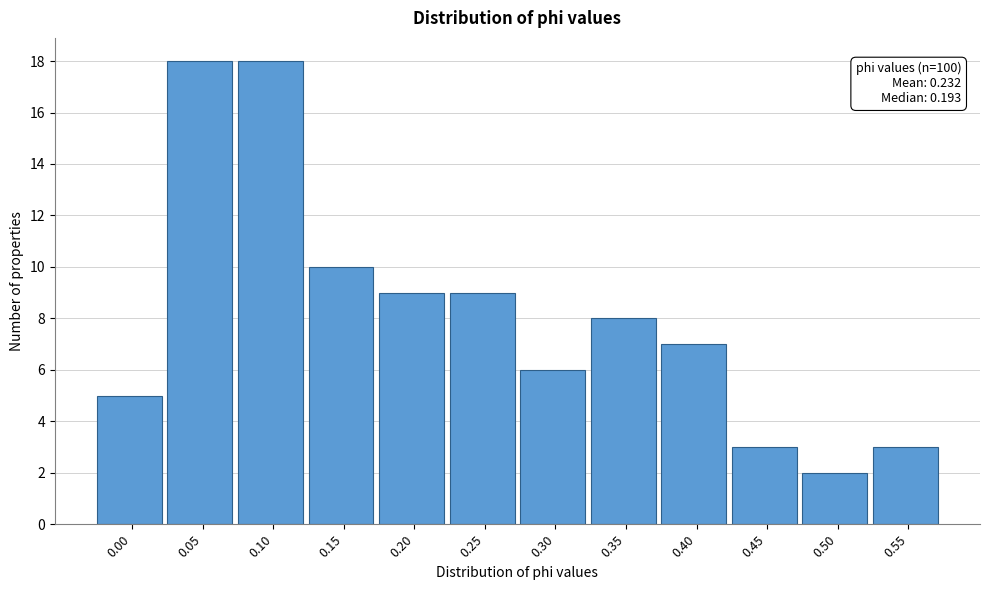

Reading right to left, transcribe all the data shown in this chart.

0.55=3	0.50=2	0.45=3	0.40=7	0.35=8	0.30=6	0.25=9	0.20=9	0.15=10	0.10=18	0.05=18	0.00=5